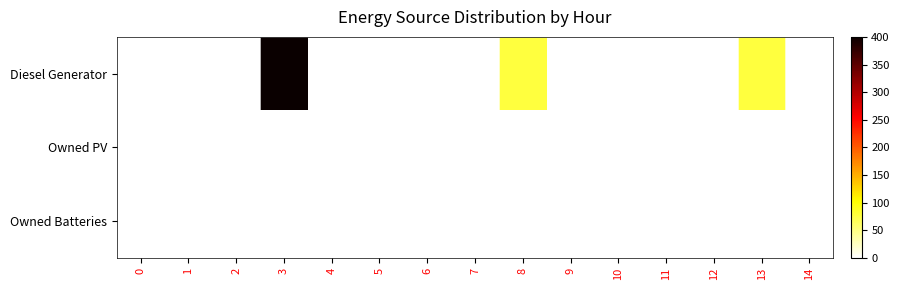

What is the spread (max minus min) of values at 13?

77.0